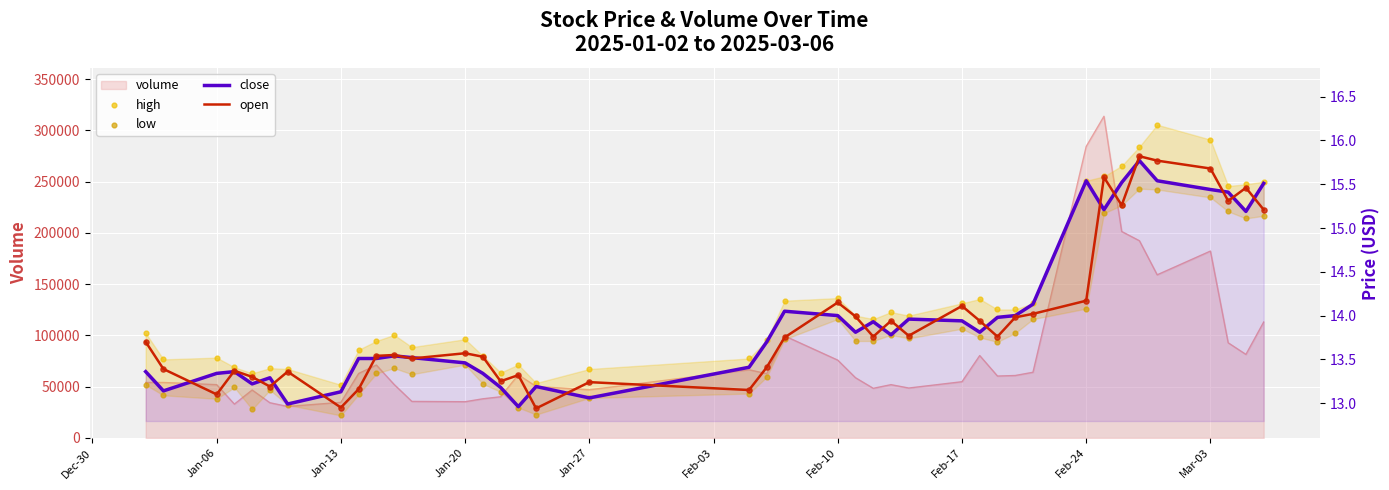

Which series contains the highest Y value?

high